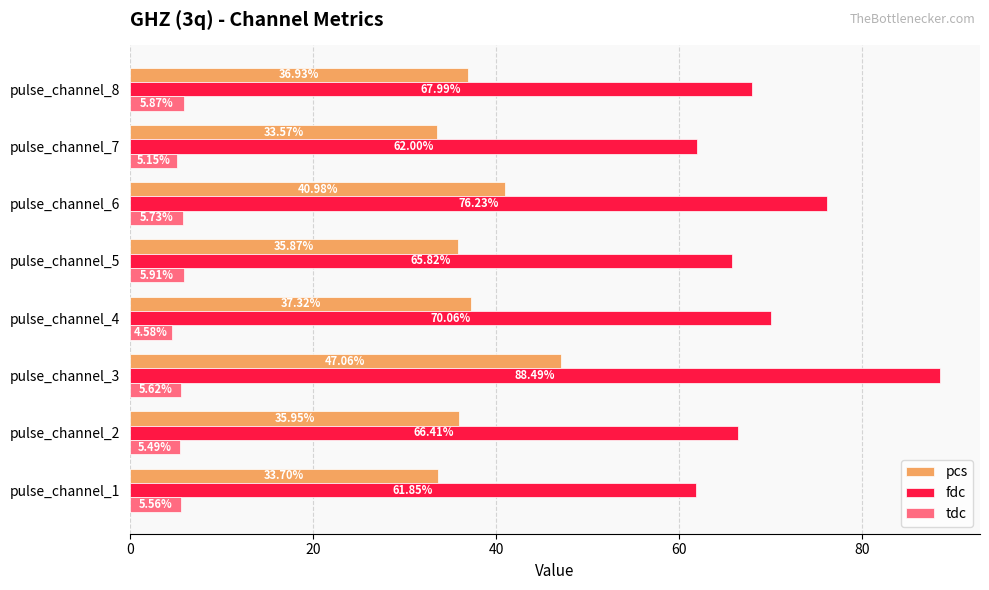

Which category has the highest value in the tdc series?

pulse_channel_5